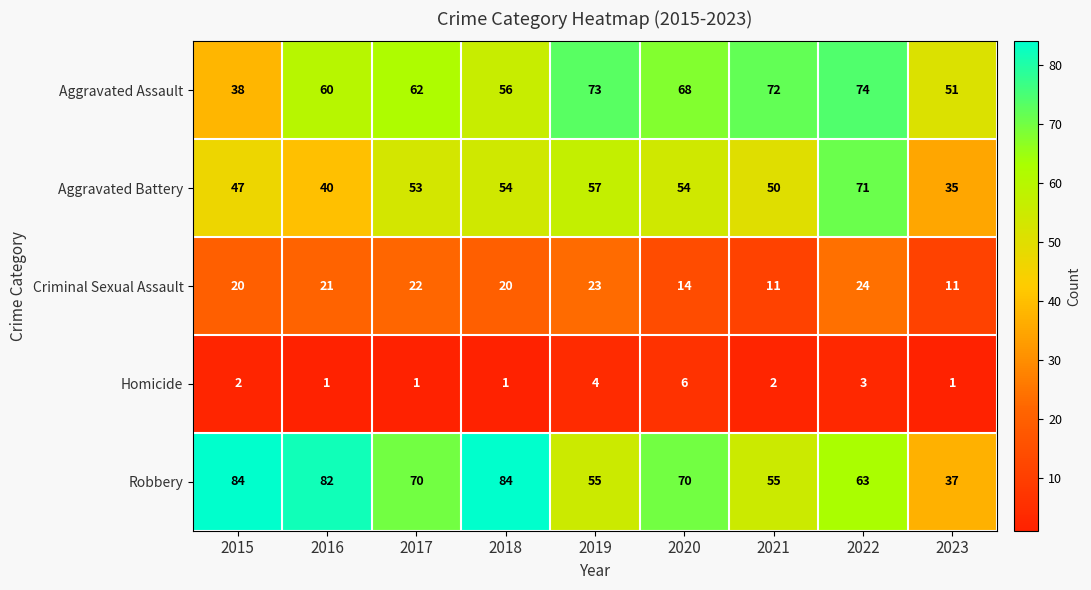

What is the difference between the Aggravated Assault values at 2023 and 2021?

21